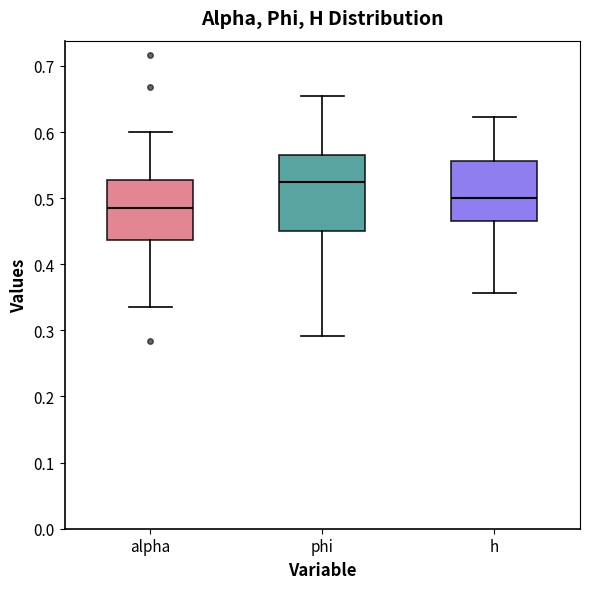

Reading left to right, read every box against the y-axis: the position of its median line, the range the box covers, and the ends of its whiskers. The values are not printed on the chart, so give them approximately, as read against the axis.

alpha: median 0.49, box 0.44 to 0.53, whiskers 0.33 to 0.60
phi: median 0.52, box 0.45 to 0.57, whiskers 0.29 to 0.65
h: median 0.50, box 0.47 to 0.56, whiskers 0.36 to 0.62